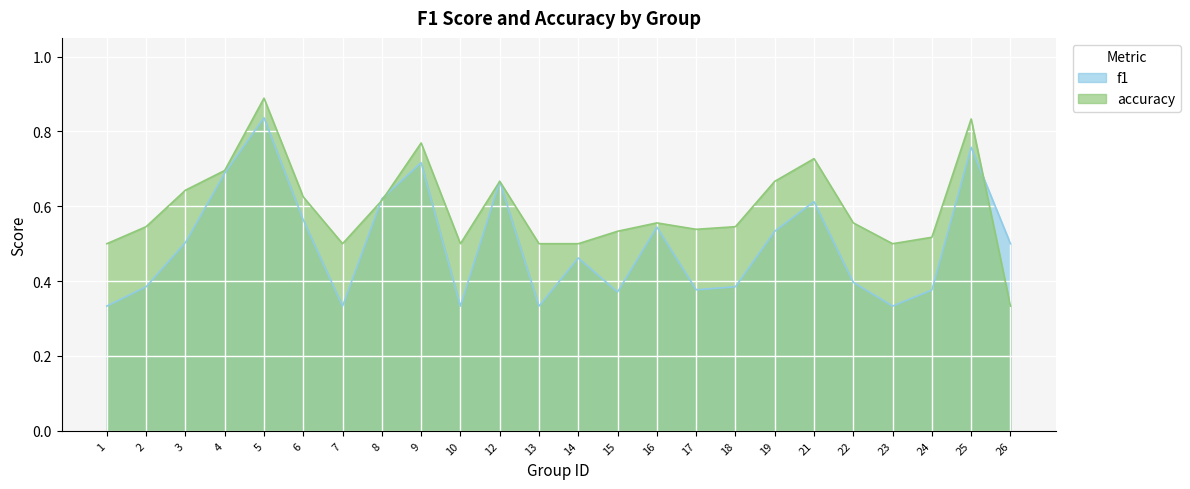

How many intersections are there between f1 and accuracy?

3